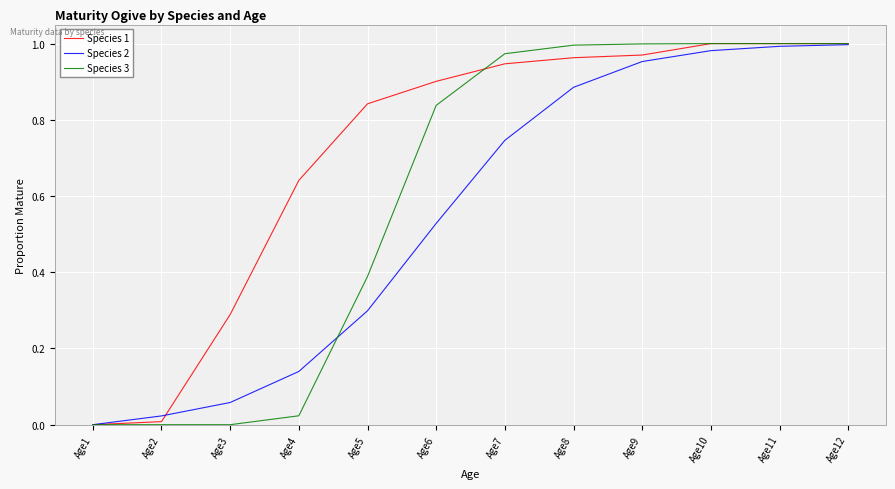

Rank the series by their average value, from lowest to highest.

Species 2, Species 3, Species 1